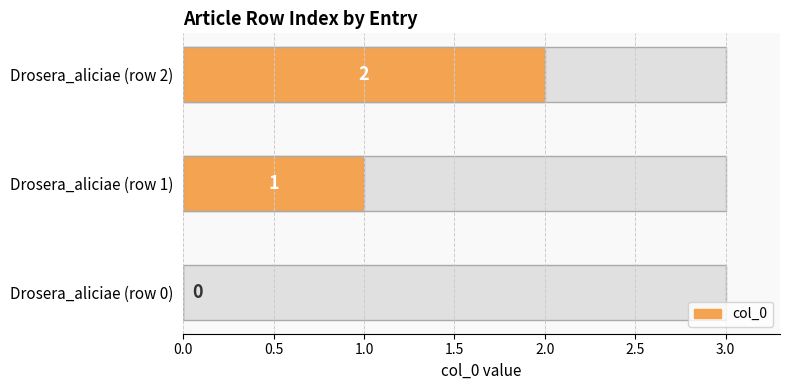

Are the bars grouped side by side (vs. stacked)?

No